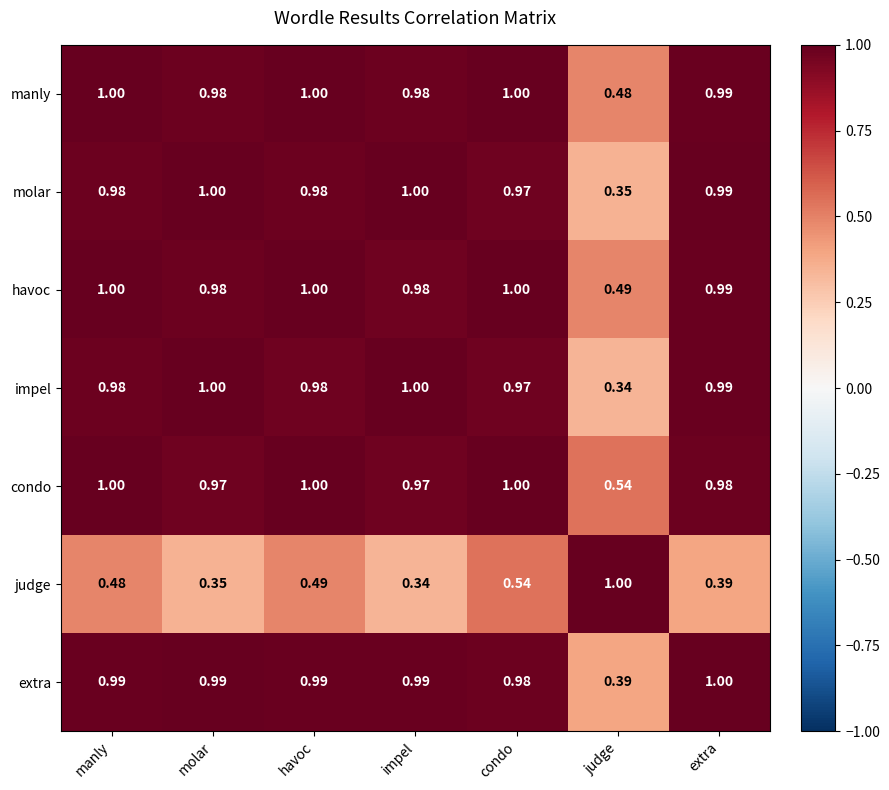

At which label does impel reach its minimum?

judge